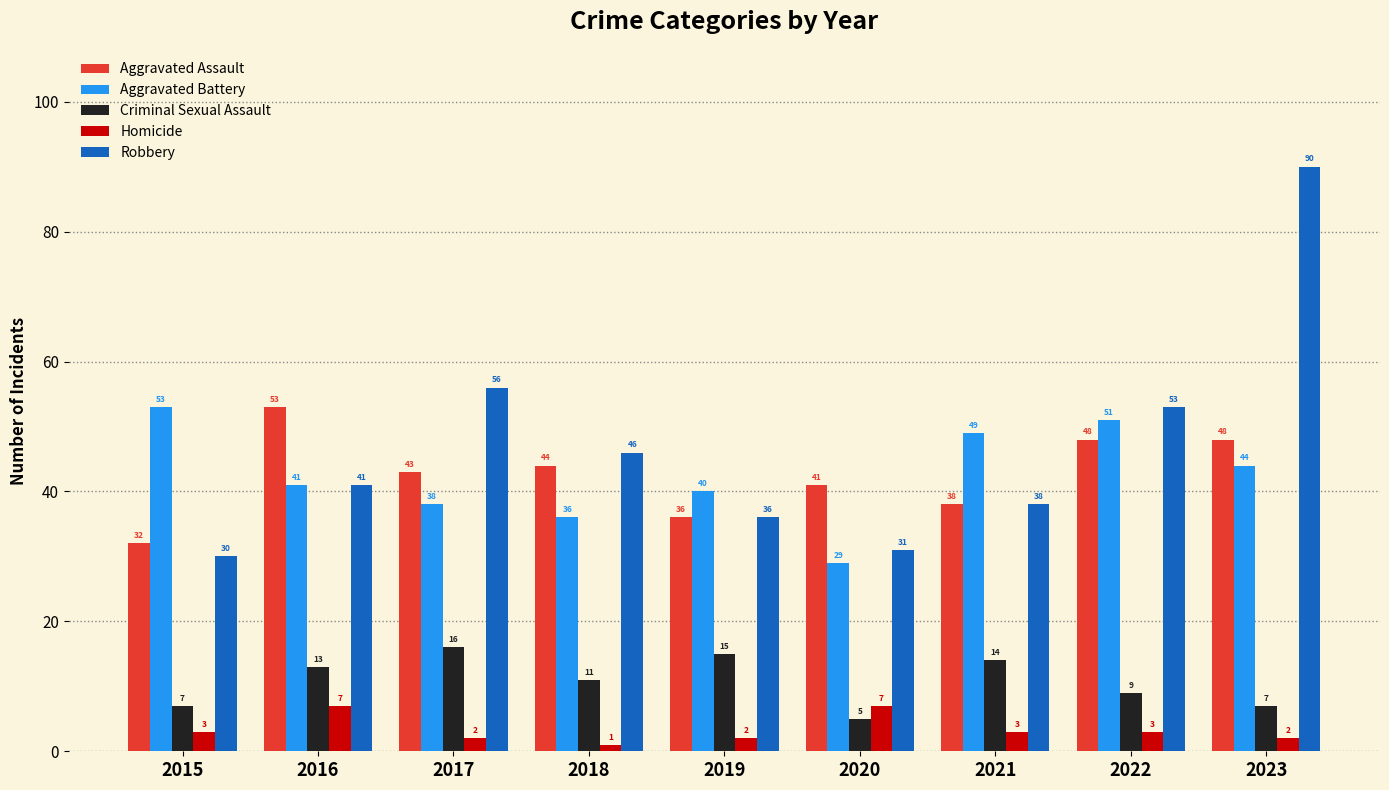

Between 2016 and 2017, which series saw the biggest shift?

Robbery